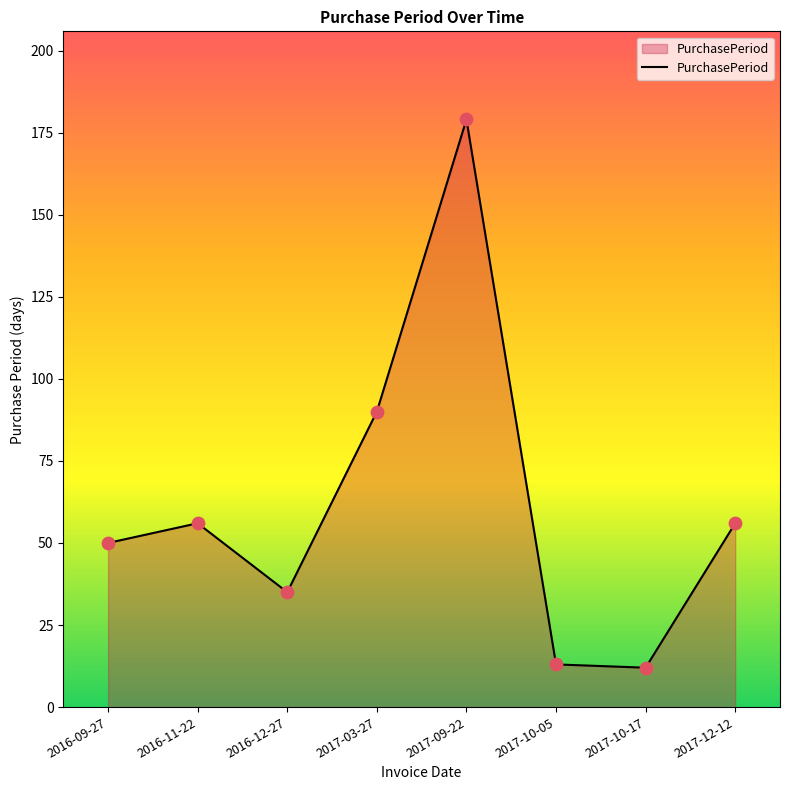

What is the ratio of the value at 2017-09-22 to the value at 2017-03-27?

2.0